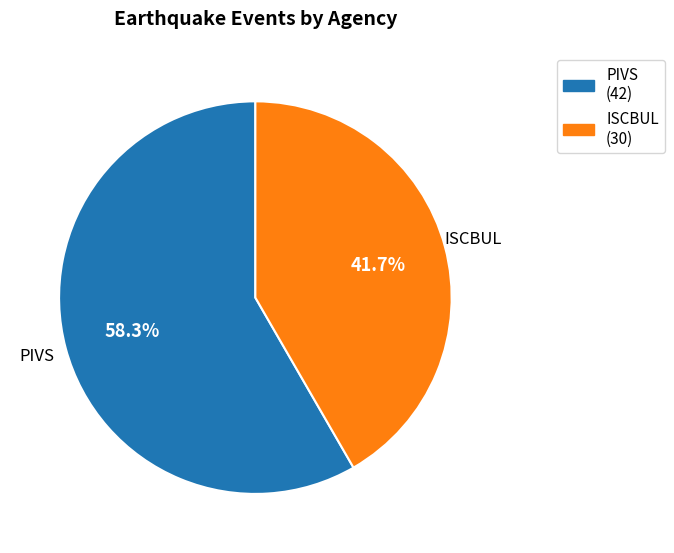

Which category has the smallest portion of the pie?

ISCBUL